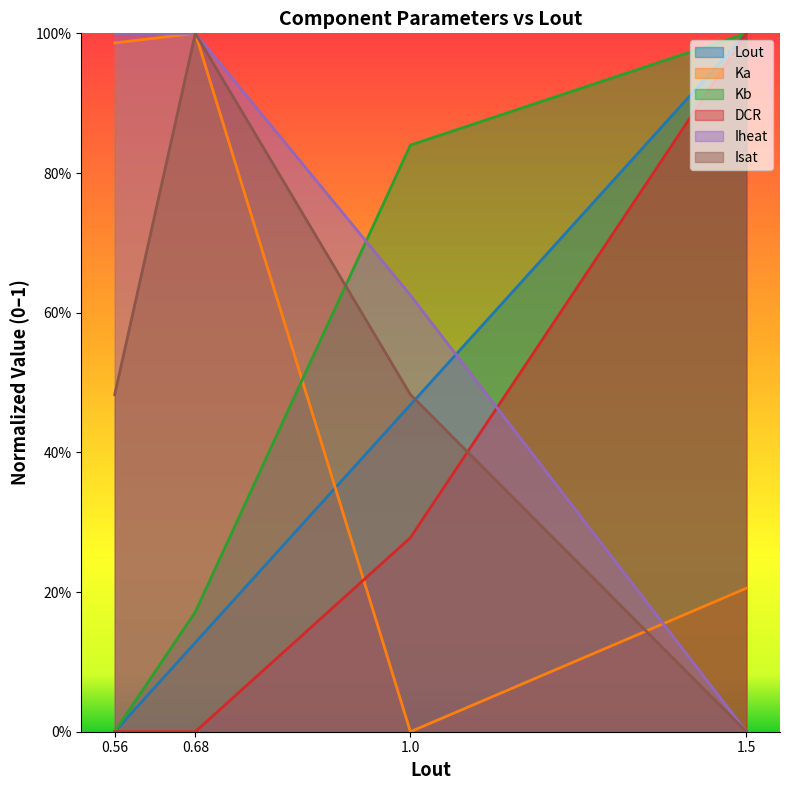

Reading left to right, extract all data points from this chart.

Lout: 0.56=0.0	0.68=0.1	1.0=0.5	1.5=1.0
Ka: 0.56=1.0	0.68=1.0	1.0=0.0	1.5=0.2
Kb: 0.56=0.0	0.68=0.2	1.0=0.8	1.5=1.0
DCR: 0.56=0.0	0.68=0.0	1.0=0.3	1.5=1.0
Iheat: 0.56=1.0	0.68=1.0	1.0=0.6	1.5=0.0
Isat: 0.56=0.5	0.68=1.0	1.0=0.5	1.5=0.0